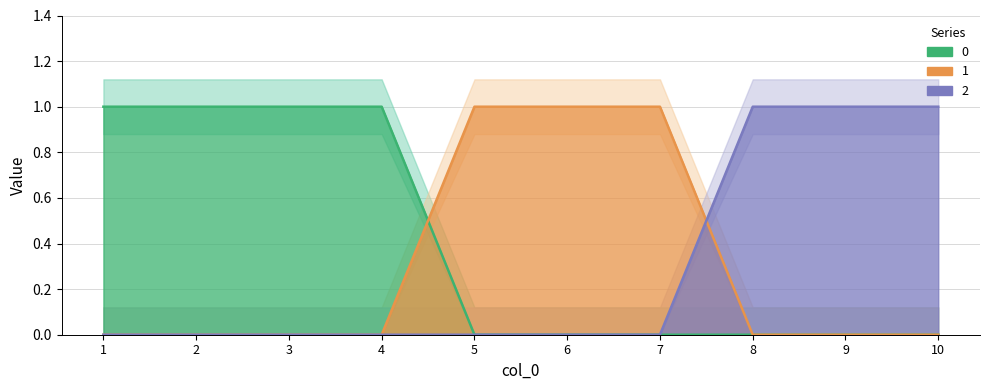

How many series are shown in this chart?

3